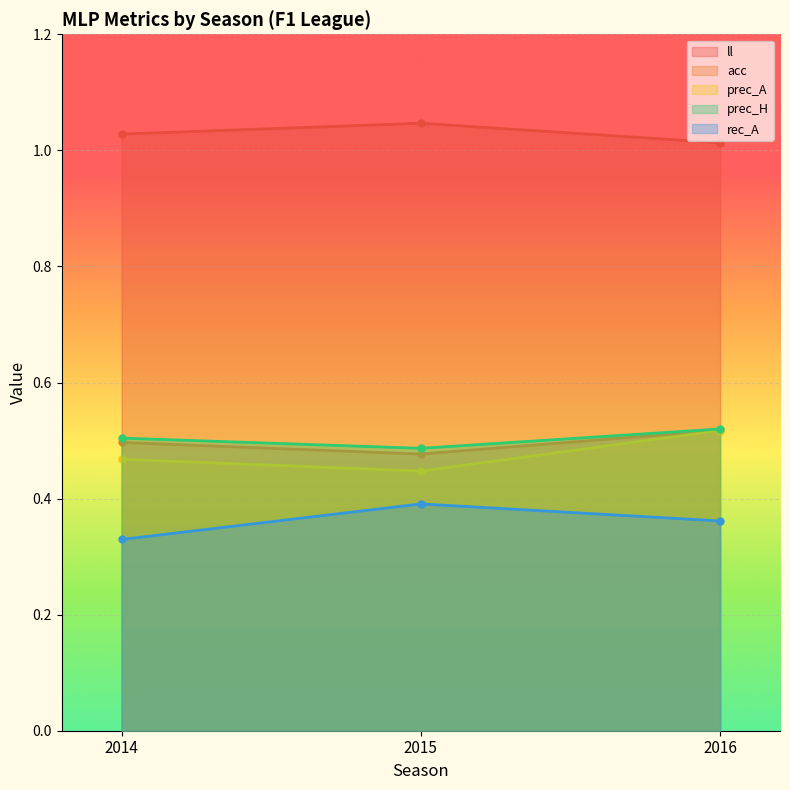

Rank the categories by prec_H value from highest to lowest.

2016, 2014, 2015